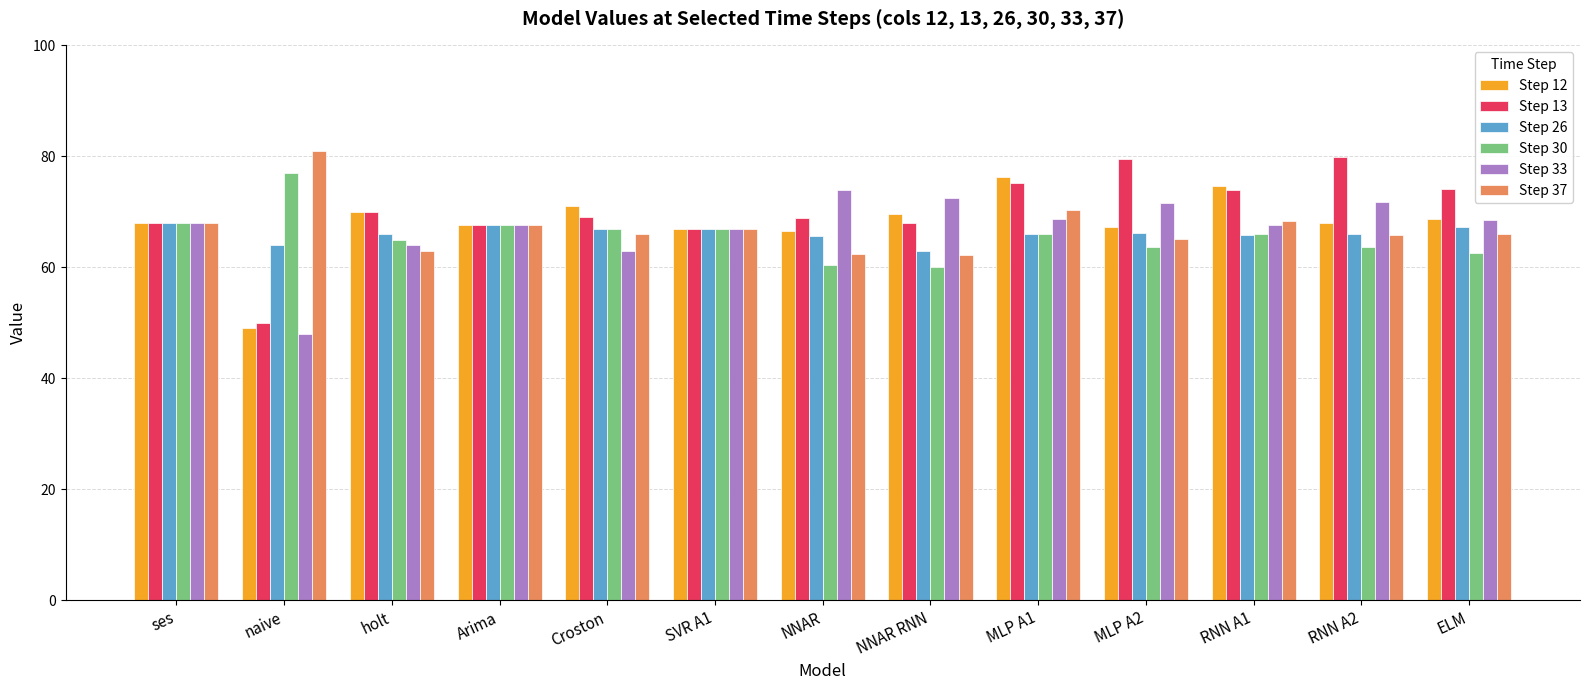

What is the difference between the maximum and second lowest values in the Step 26 series?

4.0